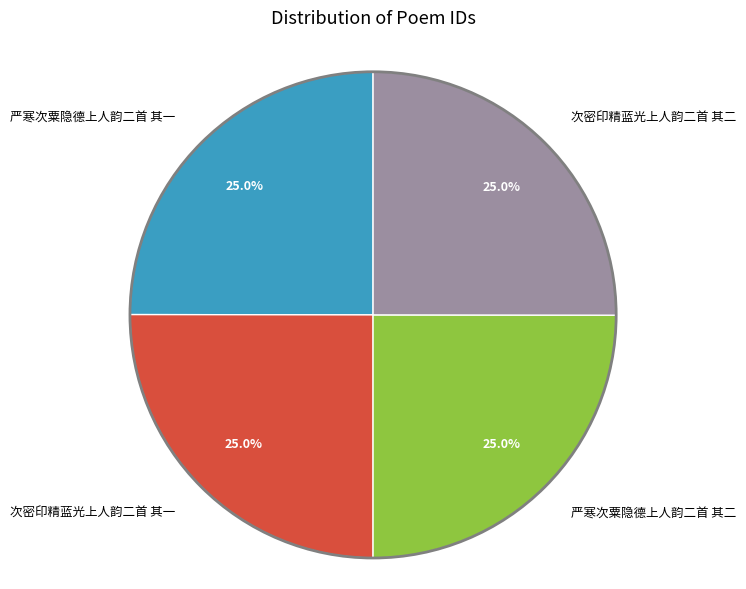

To the nearest percent, what percentage of the pie is 严寒次粟隐德上人韵二首 其一?

25%